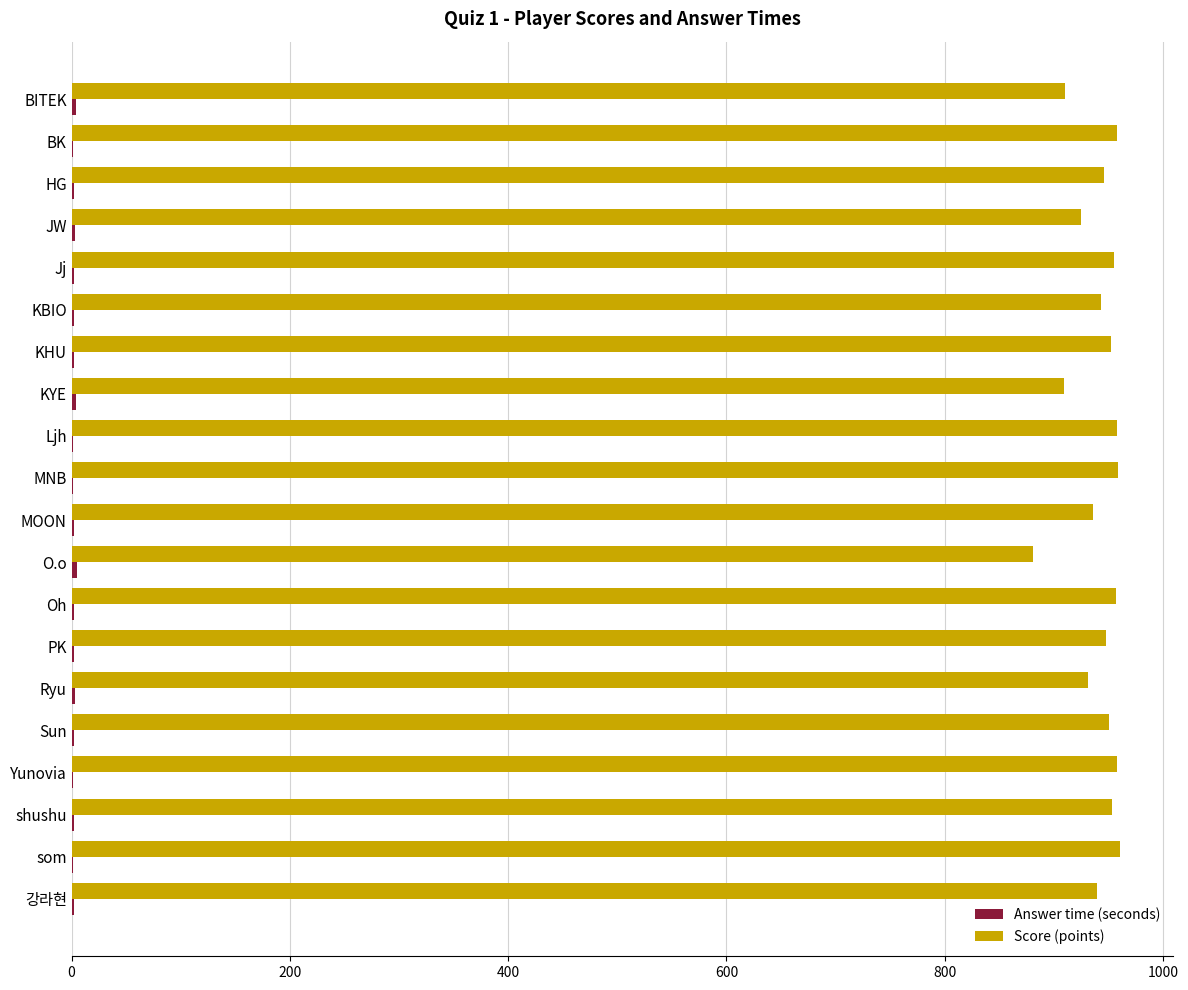

What is the maximum value shown in the chart?

961.0